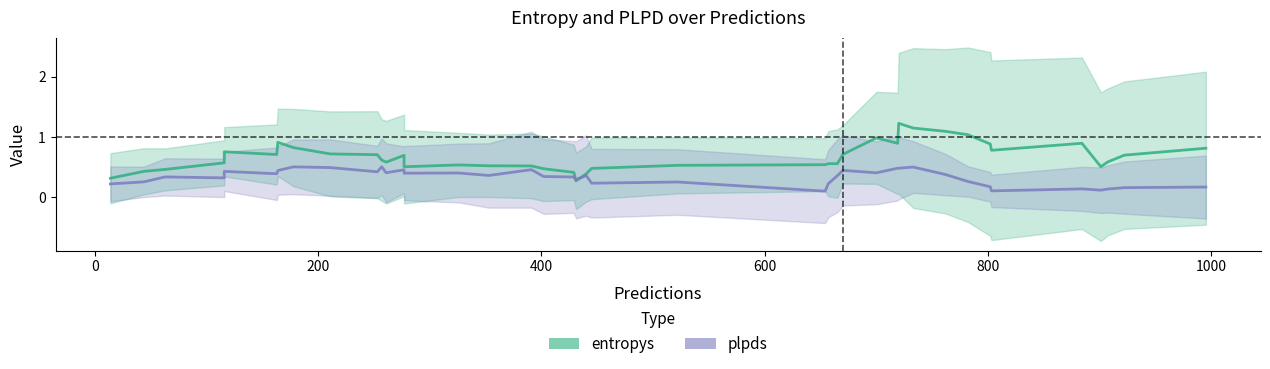

How many categories are shown in the chart?

40